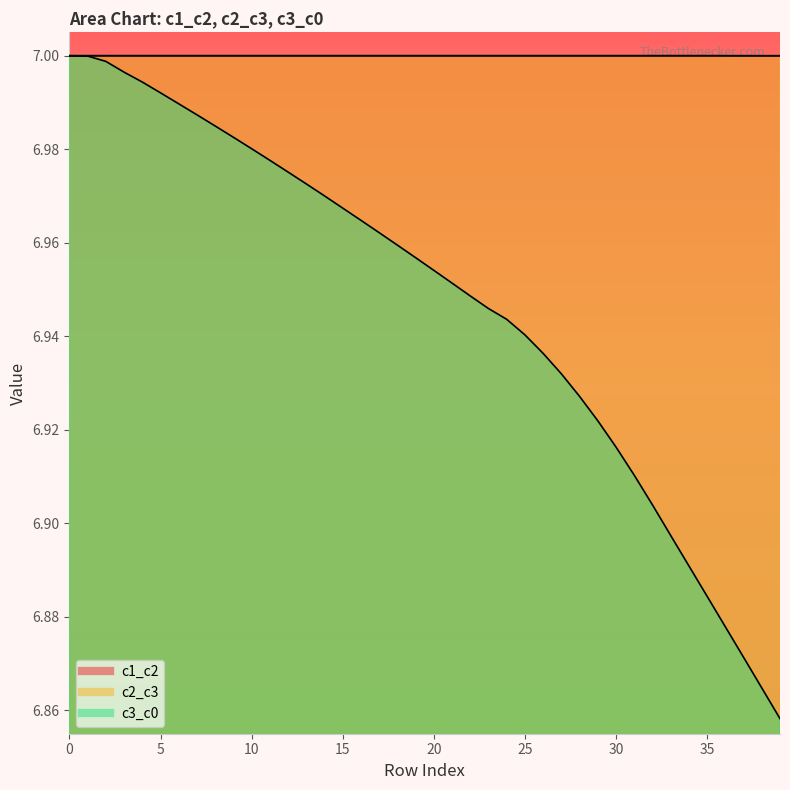

How many values in the c2_c3 series exceed 7?

36